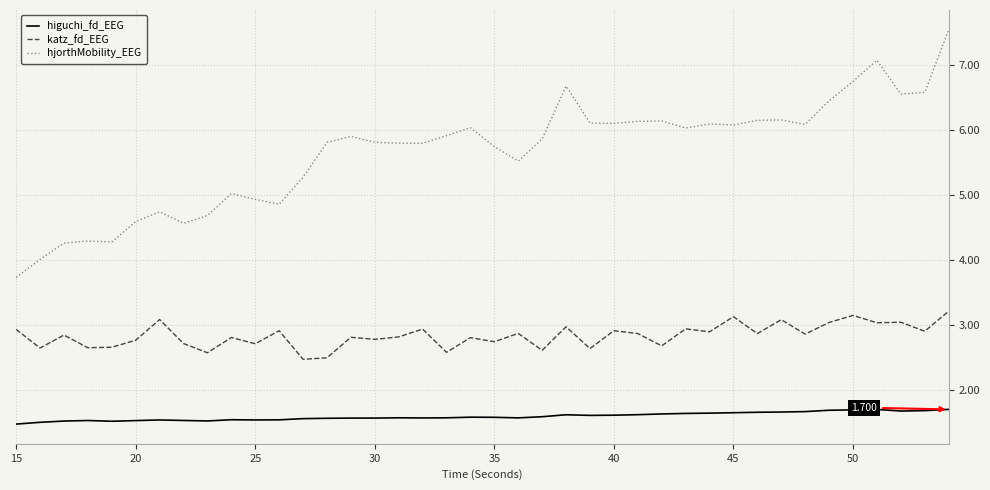

Which series has the largest total across all categories?

hjorthMobility_EEG